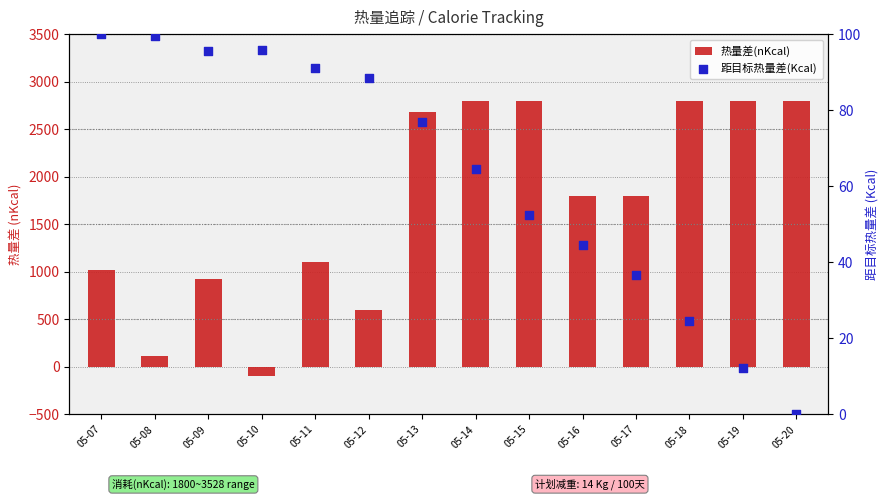

Which series reaches the minimum Y coordinate?

热量差(nKcal)